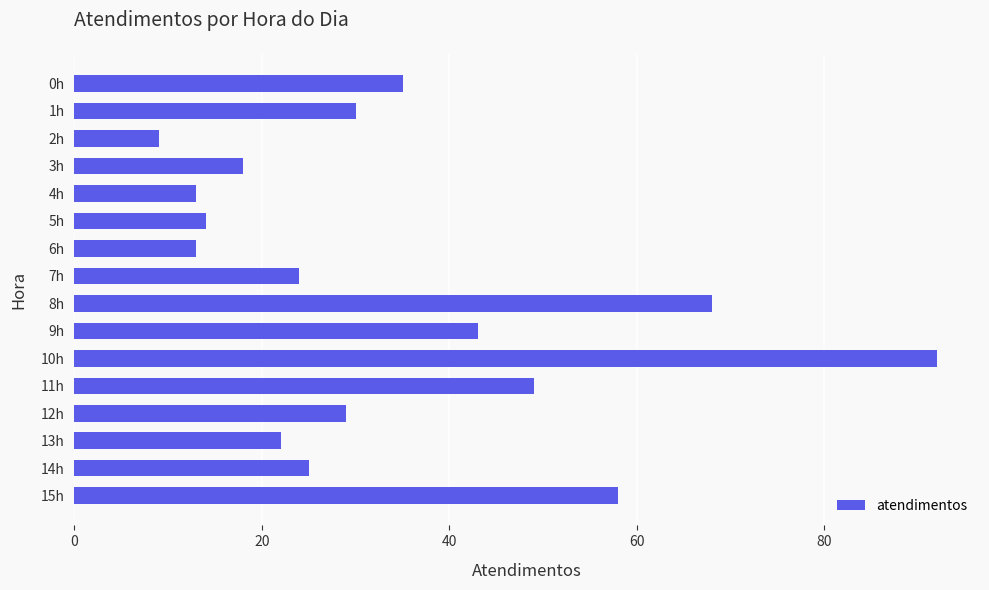

How many values are below 29?

8